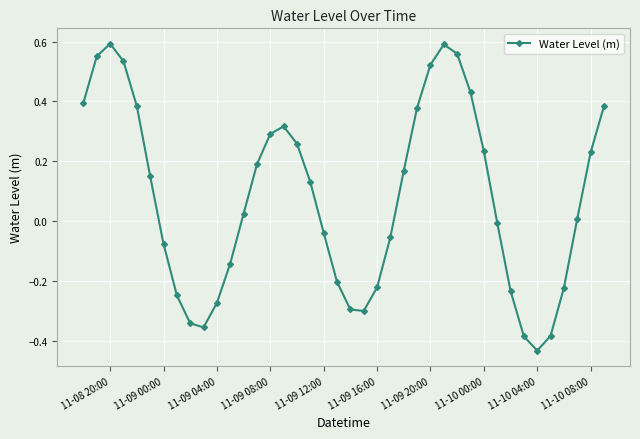

How many points are higher than both their immediate neighbors (excluding endpoints)?

3